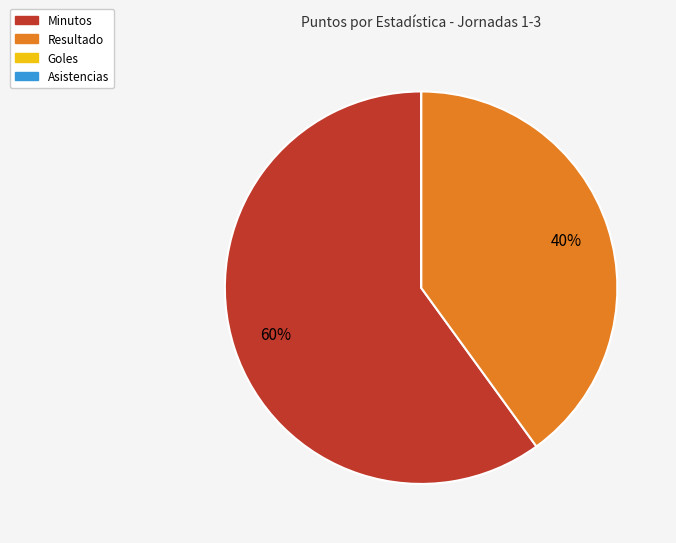

Do Resultado and Minutos together represent more than half of the pie?

Yes